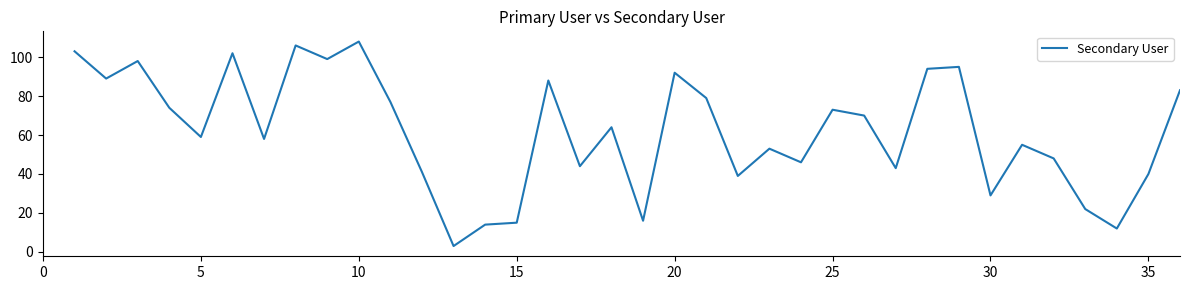

What is the difference between the maximum and minimum values?

105